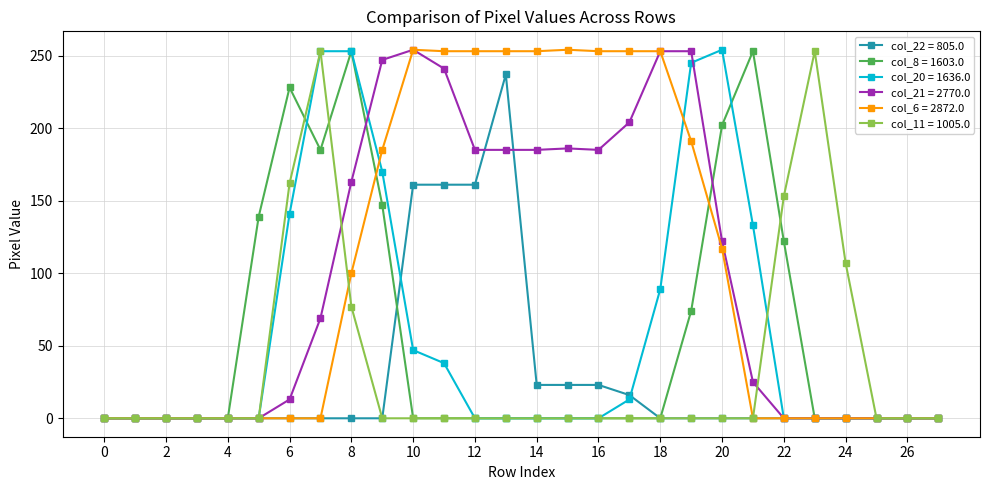

How many distinct data groups are displayed?

6